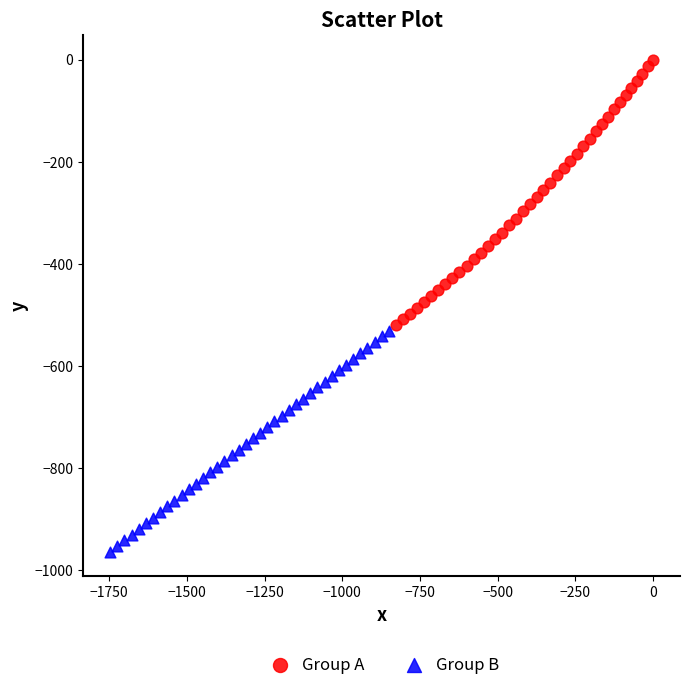

Which series has the widest spread of Y values?

Group A